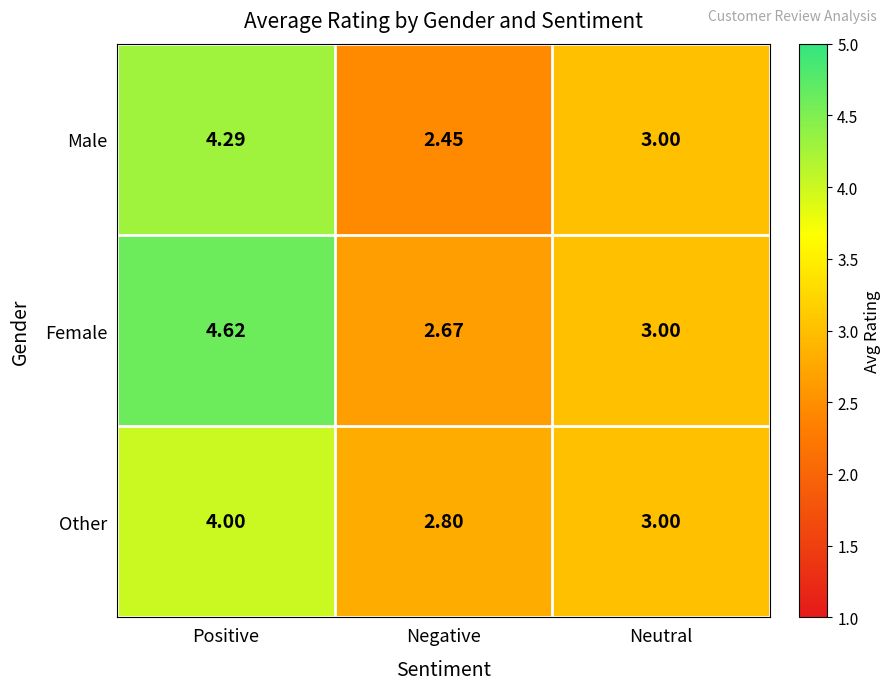

What is the total value across all series at Positive?

12.9